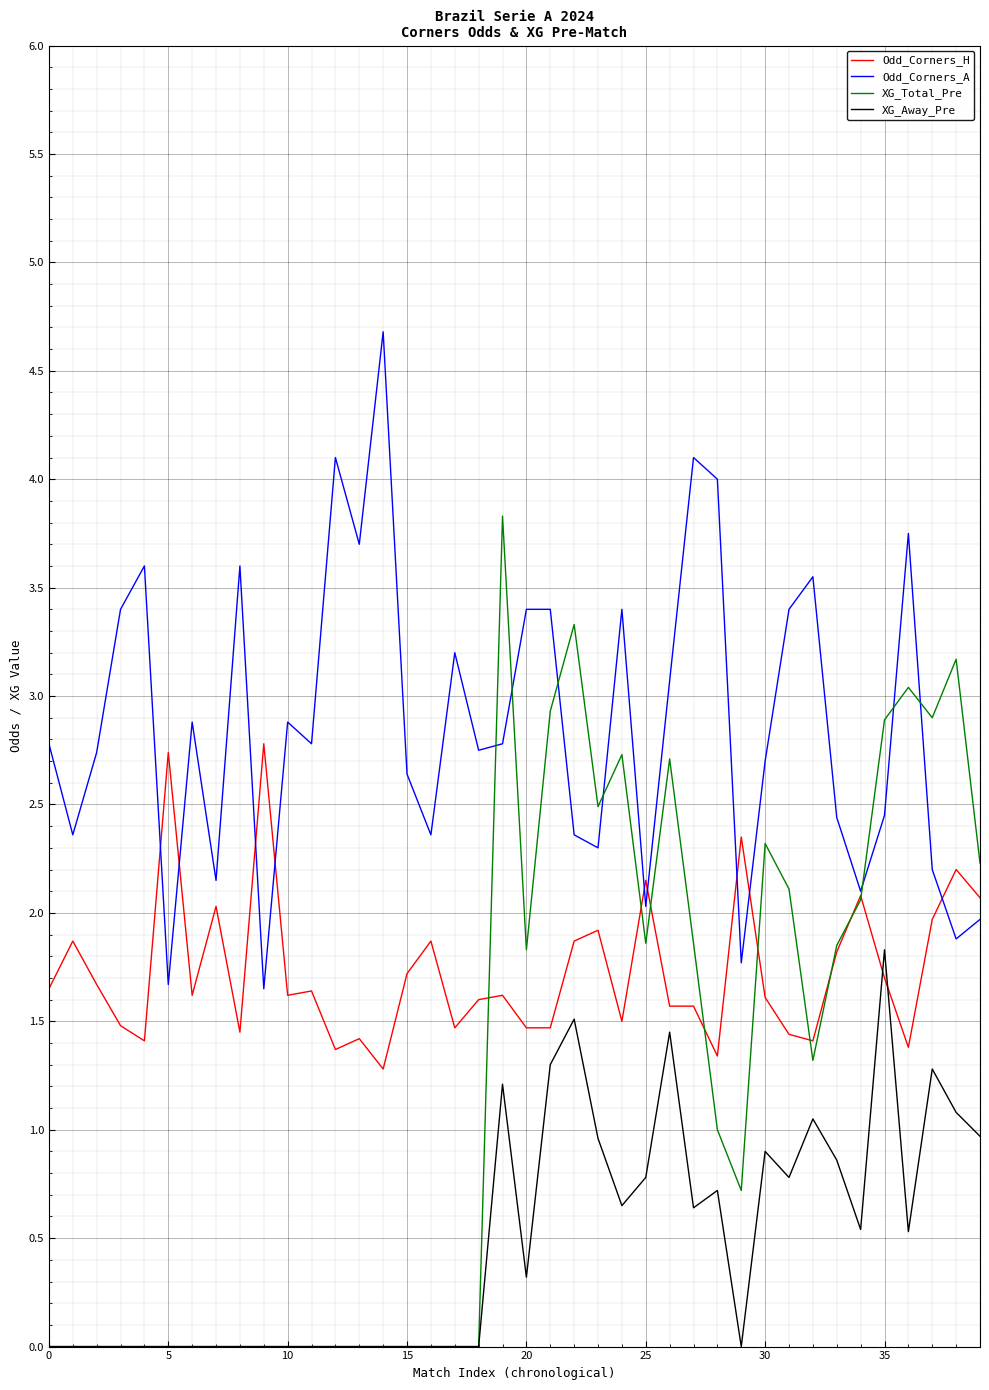

How many lines are shown in the chart?

4